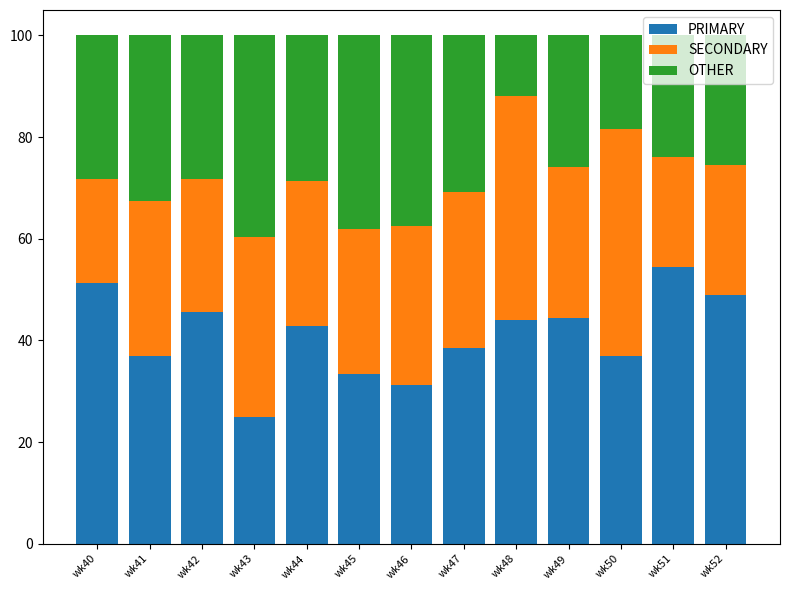

Count the number of categories in the chart.

13